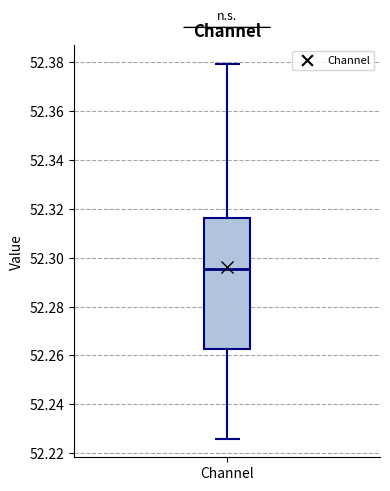

Transcribe this box plot: give where the median line is, the range the box spans, and where the two whiskers end, as read against the y-axis. The values are not printed on the chart, so give them approximately, as read against the axis.

median 52.296, box 52.262 to 52.316, whiskers 52.226 to 52.380